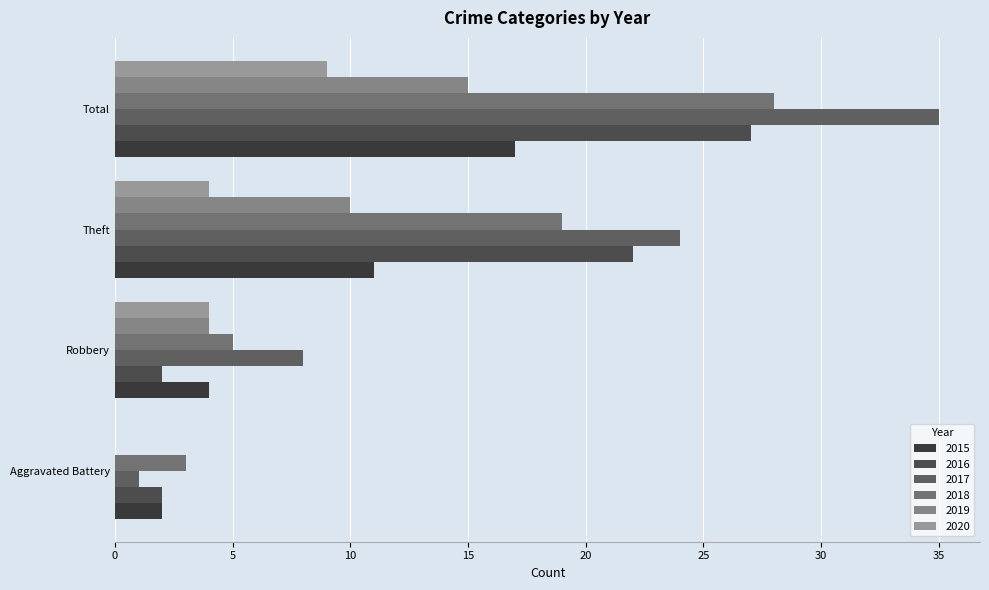

Is the value of 2019 at Aggravated Battery greater than the value of 2018 at Theft?

No